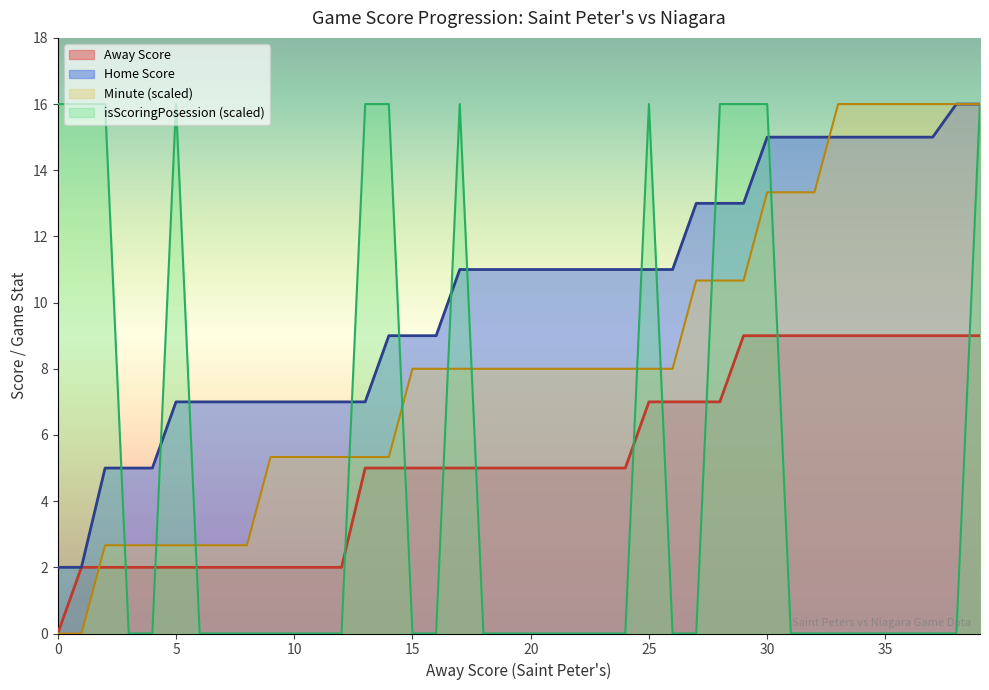

What is the difference between the Minute values at 0 and 2?

5.3